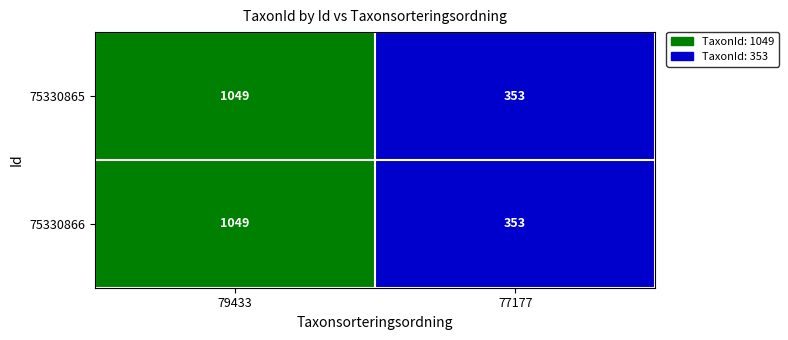

What is the total value across all series at 79433?

2098